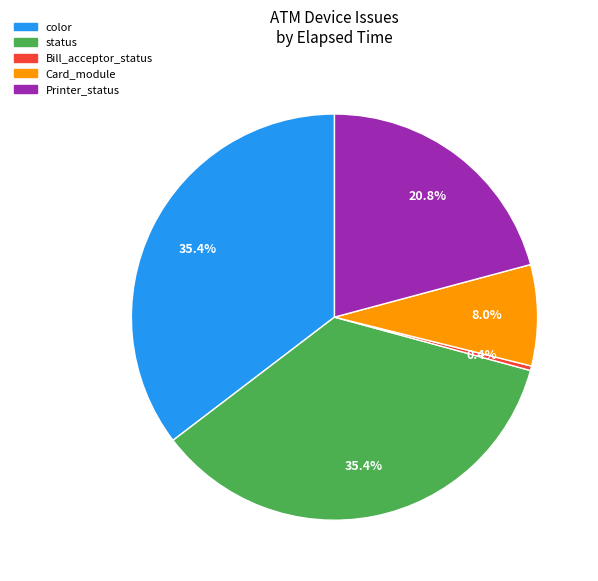

How much of the chart is everything except color?

64.6%